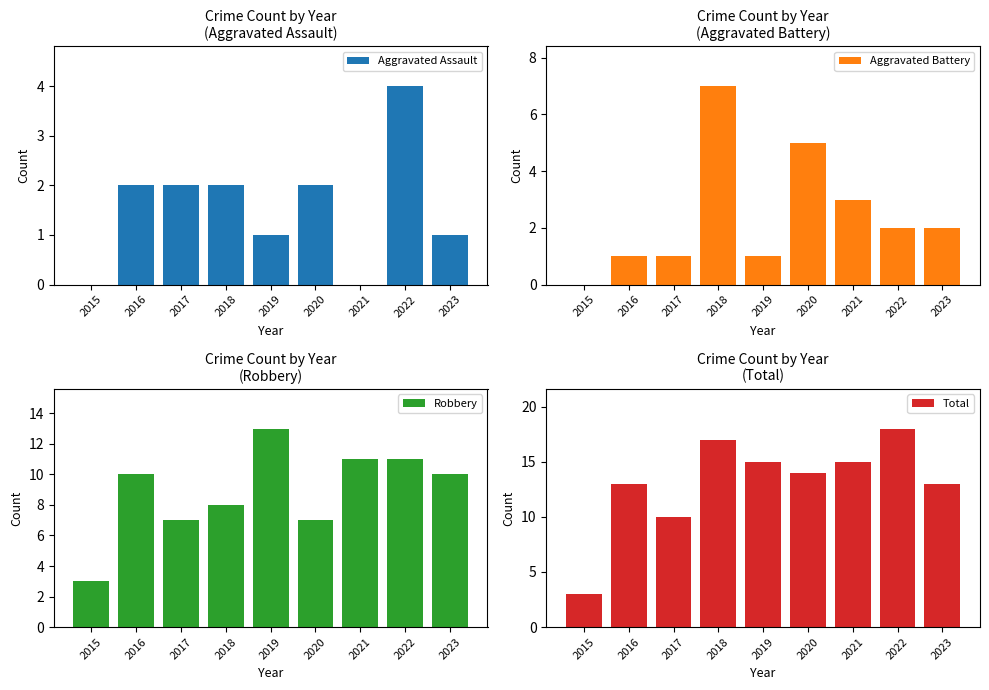

Reading right to left, transcribe all the data shown in this chart.

Aggravated Assault: 1	4	0	2	1	2	2	2	0
Aggravated Battery: 2	2	3	5	1	7	1	1	0
Robbery: 10	11	11	7	13	8	7	10	3
Total: 13	18	15	14	15	17	10	13	3